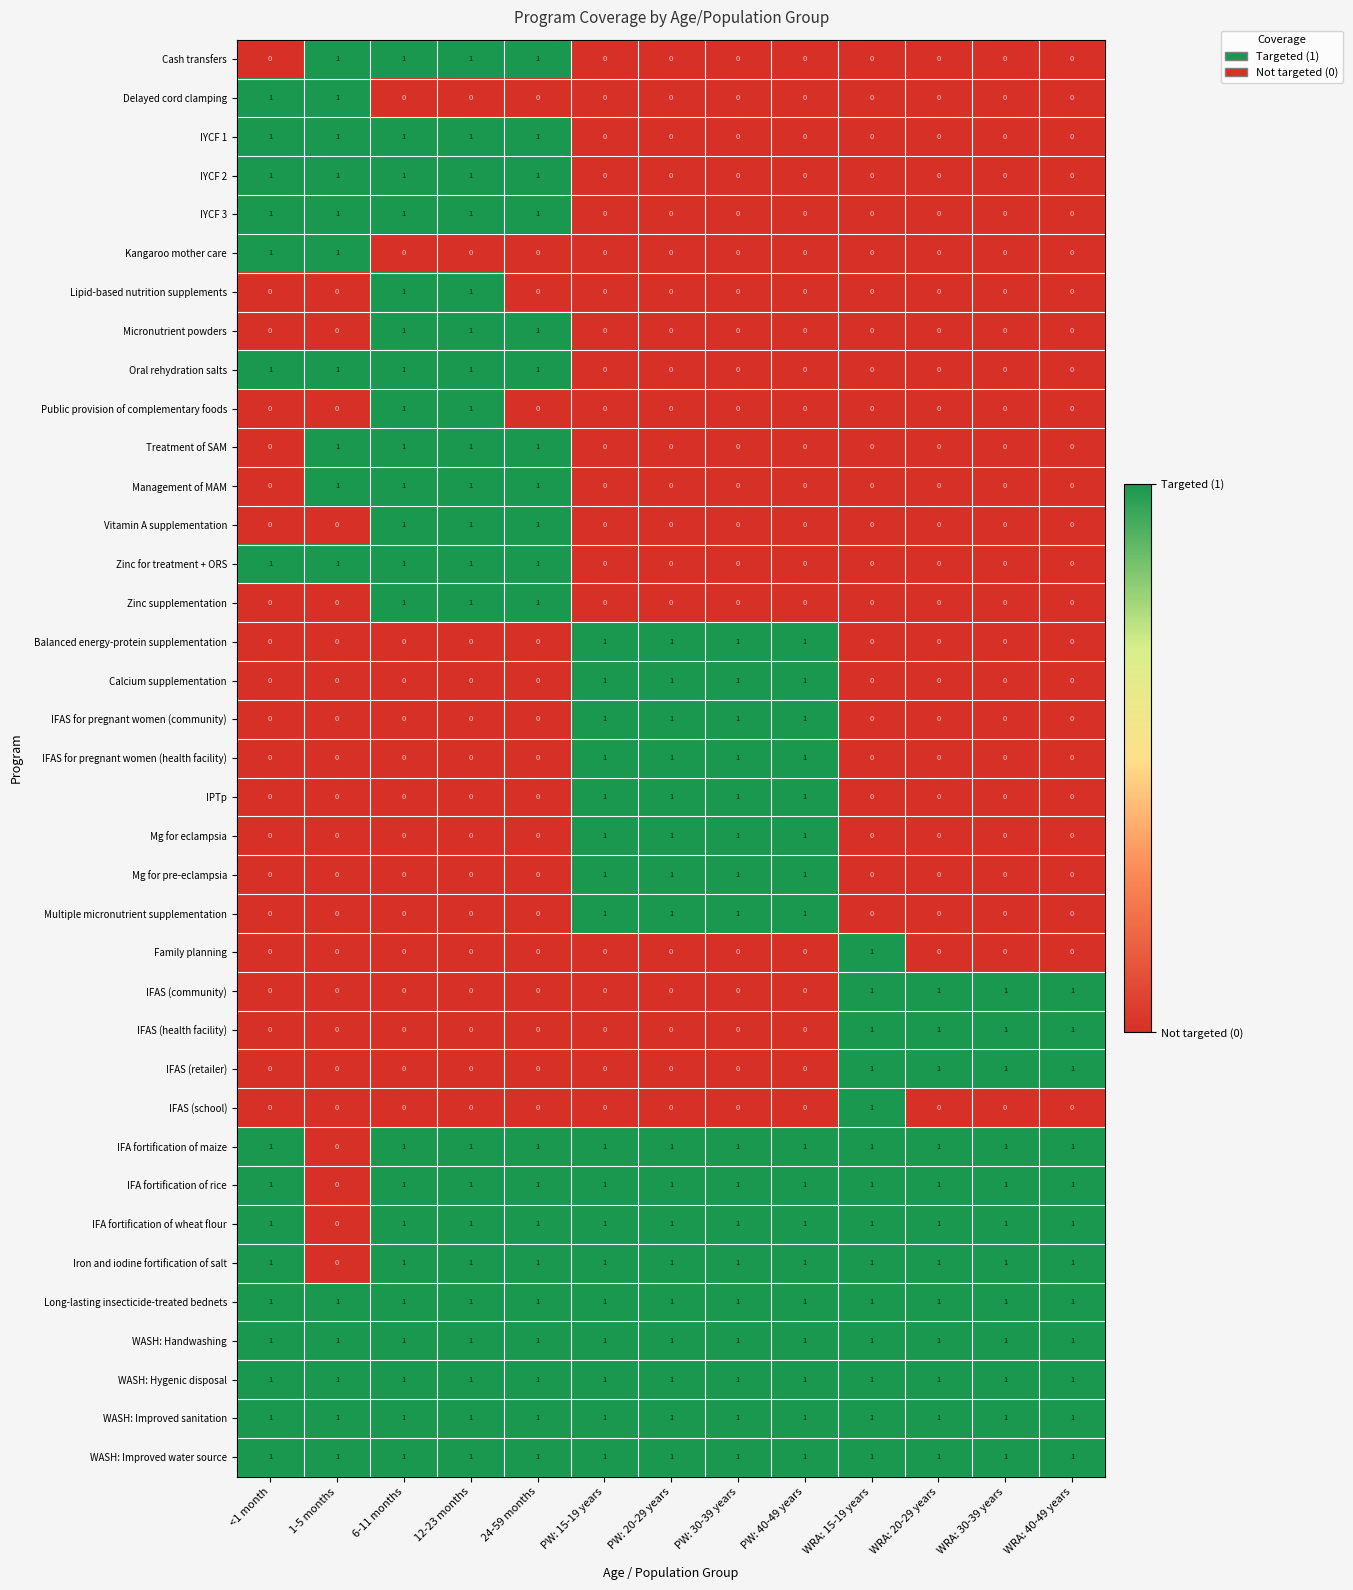

Count the IFA fortification of maize values in the range 1 to 2.

12